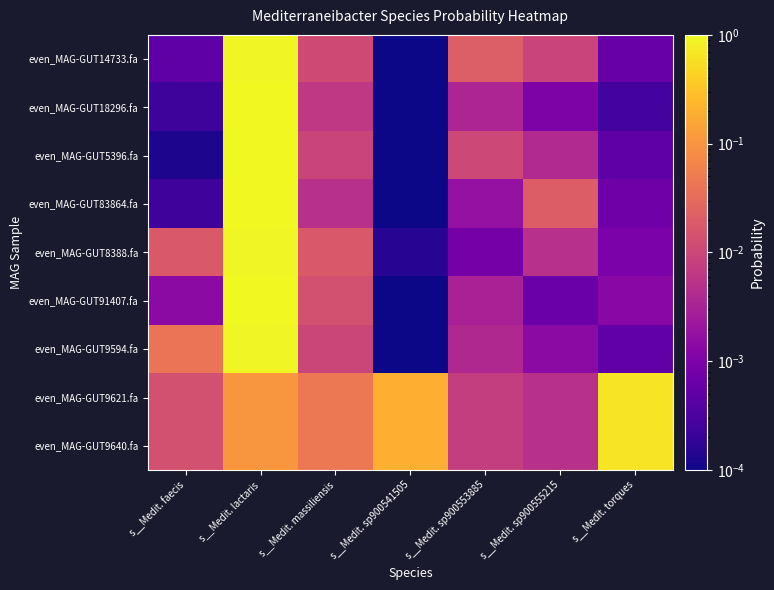

How many distinct data groups are displayed?

9